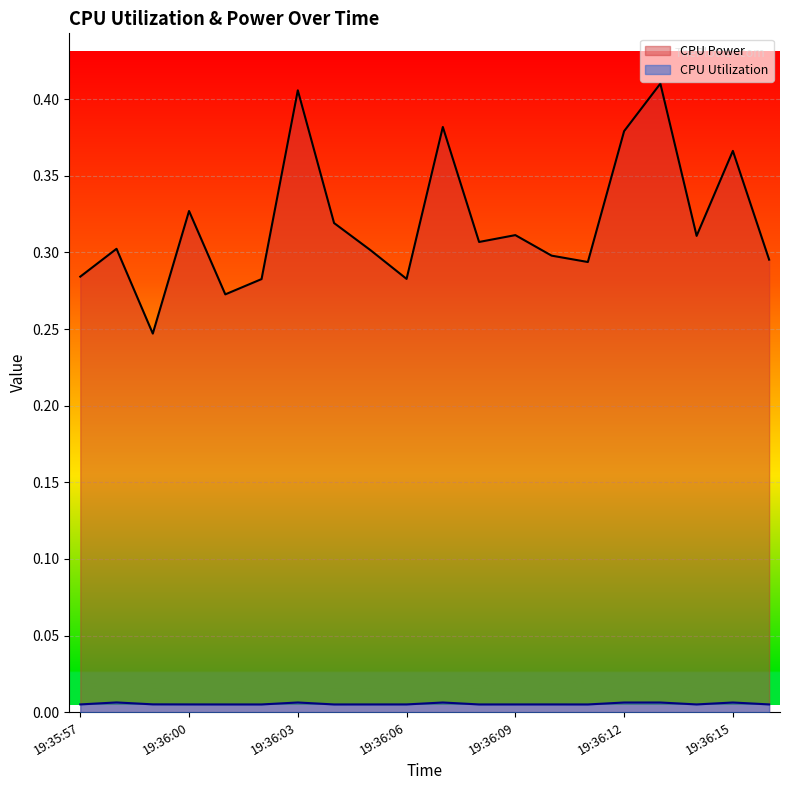

How many lines are shown in the chart?

2